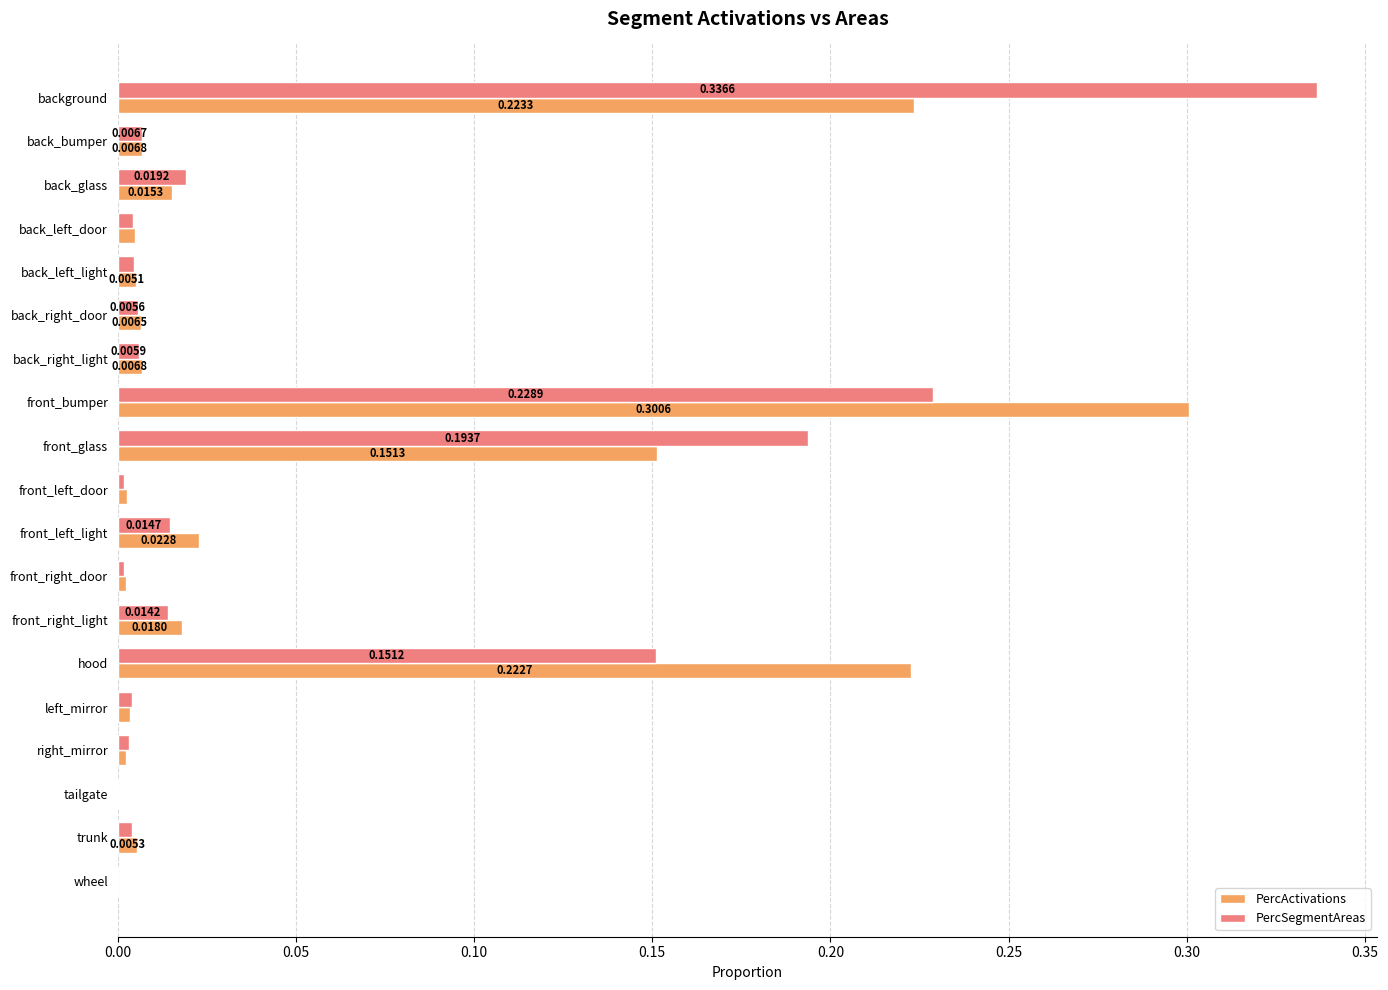

What is the sum of all PercActivations values?

1.0